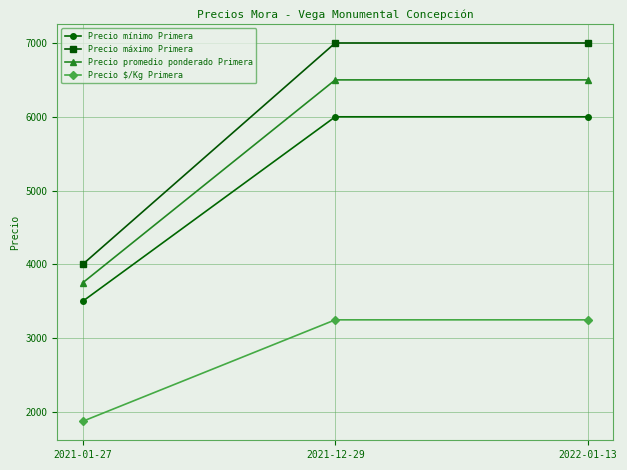

What is the difference between the highest and lowest values at 2021-12-29?

3750